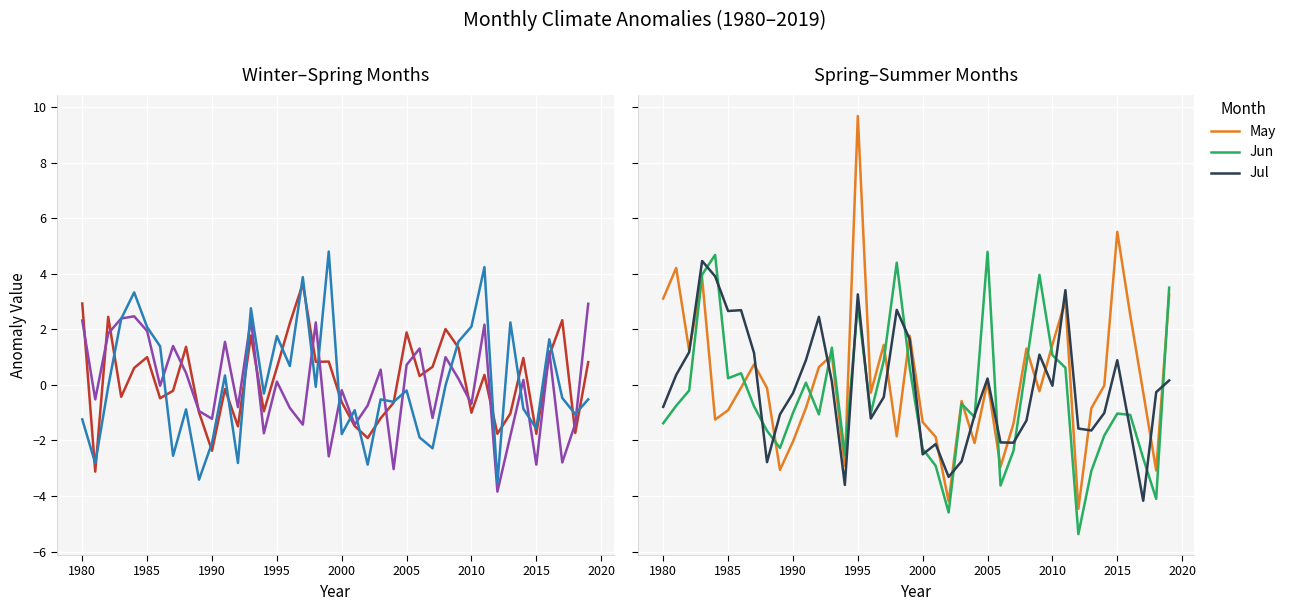

How many values in Jan are above zero?

21